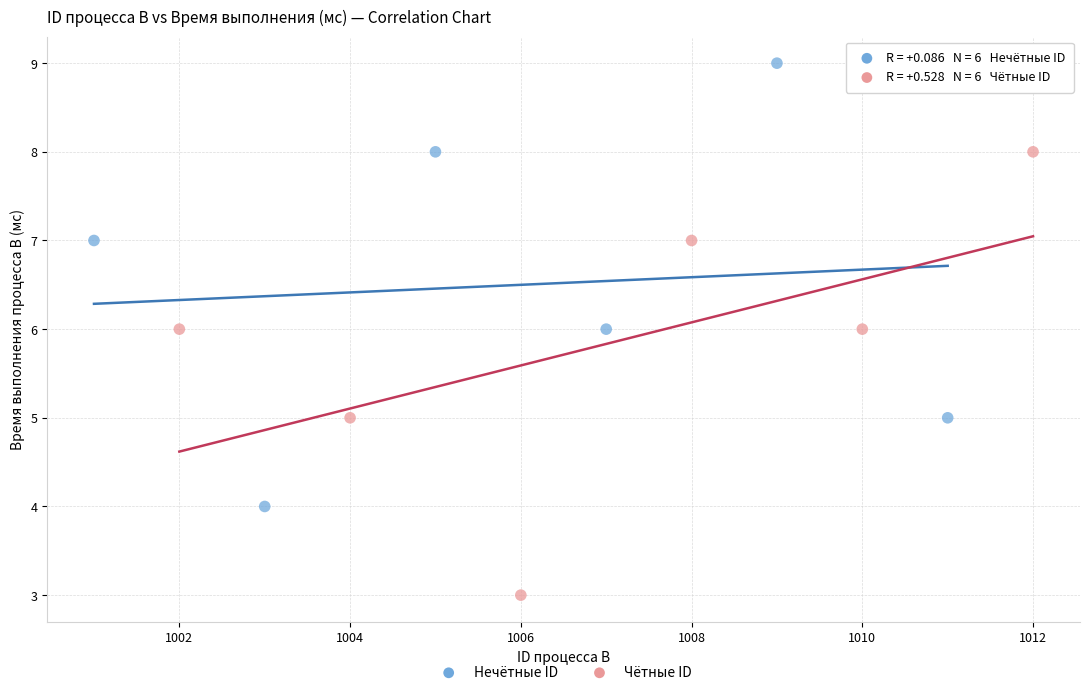

Which series contains the lowest Y value?

Чётные ID